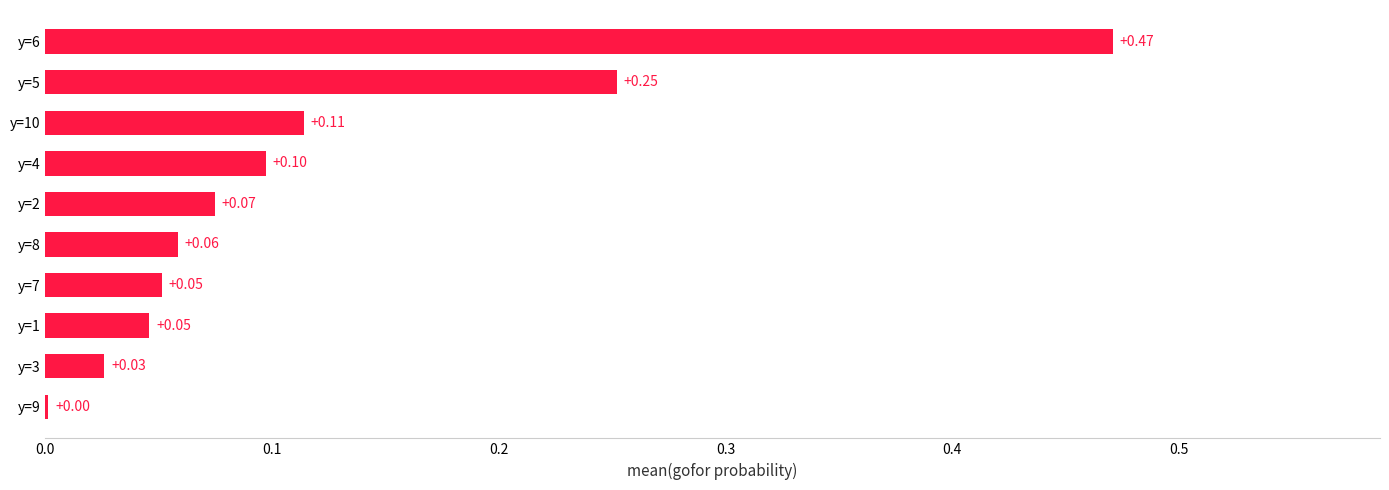

What is the change in value from y=9 to y=8?

+0.1